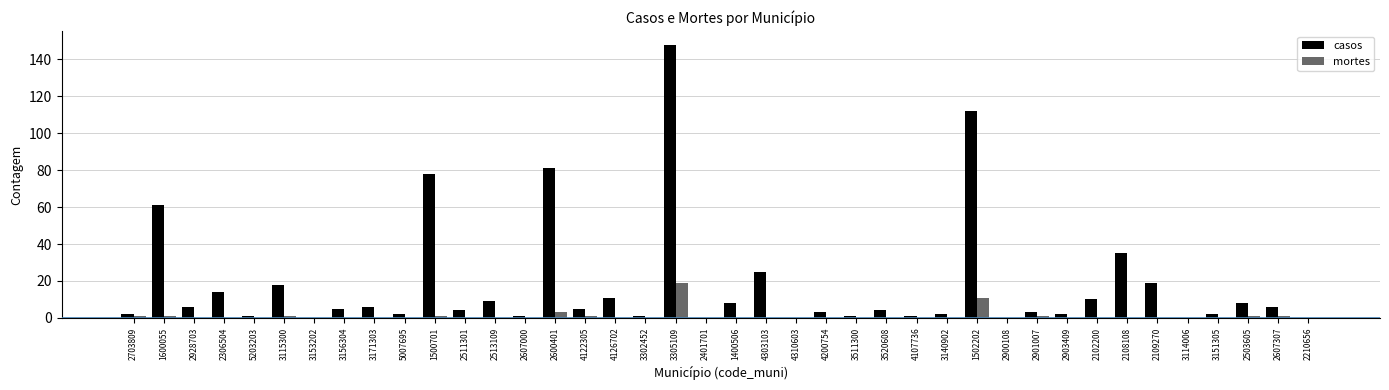

Is it true that casos equals 2 at 2903409?

True